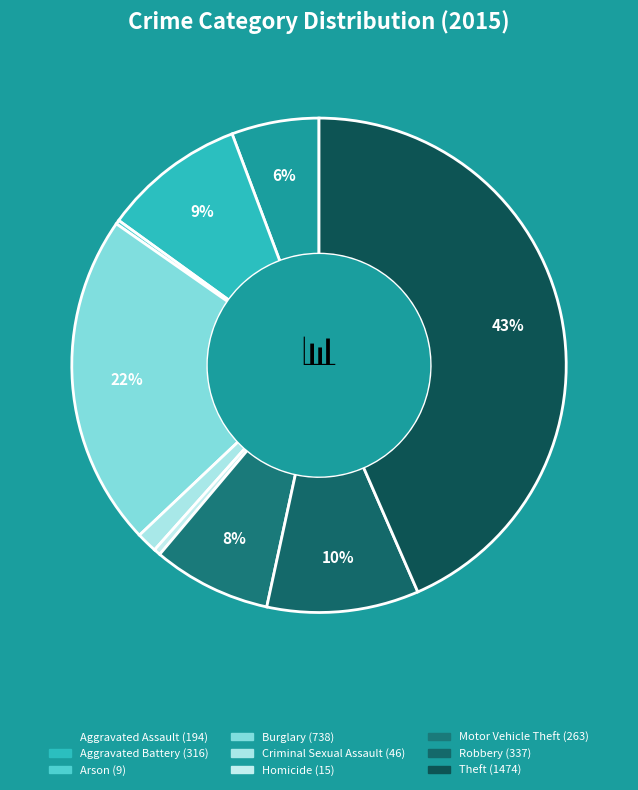

Is it true that Theft is 43% of the pie?

True